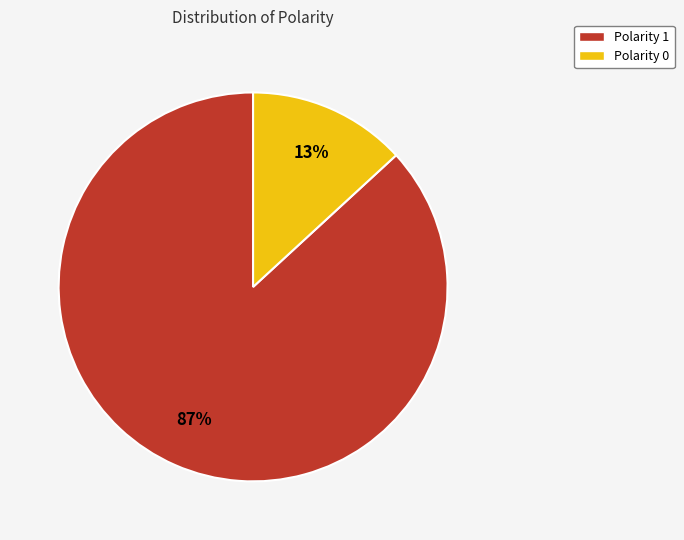

To the nearest percent, what percentage of the pie is Polarity 1?

87%